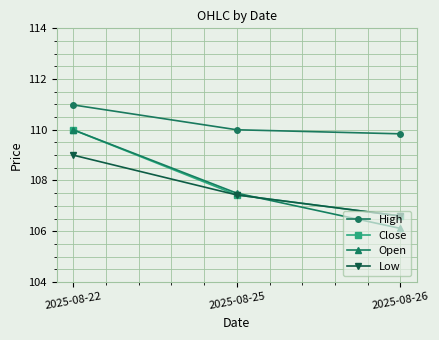

Where does the Low series first go above 107?

2025-08-22